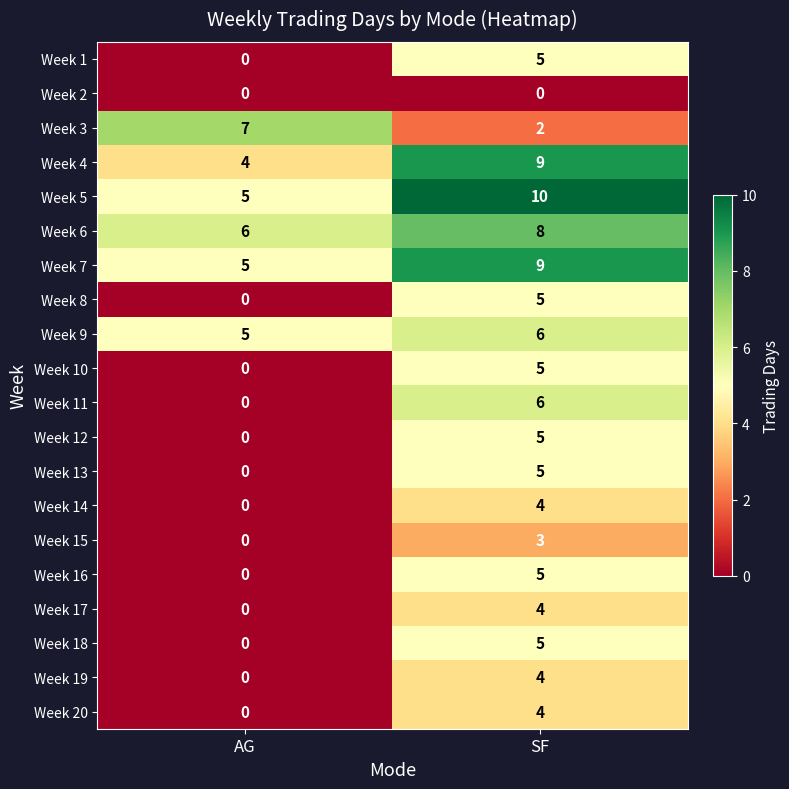

Which series has the largest total across all categories?

Week 5